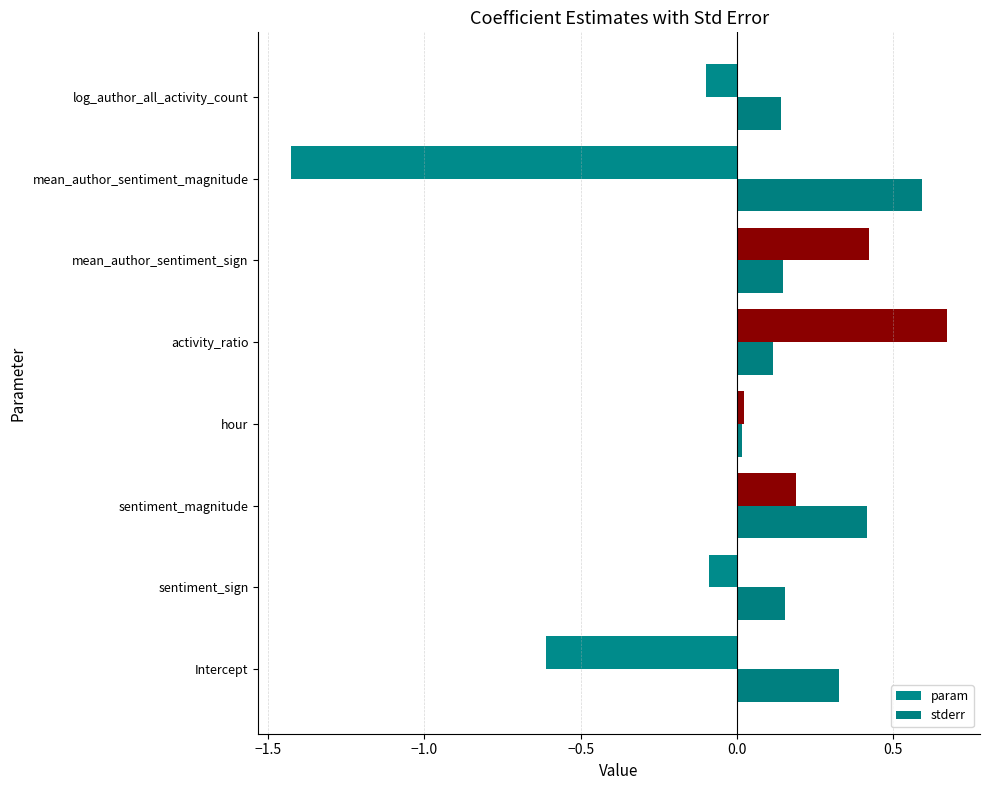

Which series has the largest range (max minus min)?

param